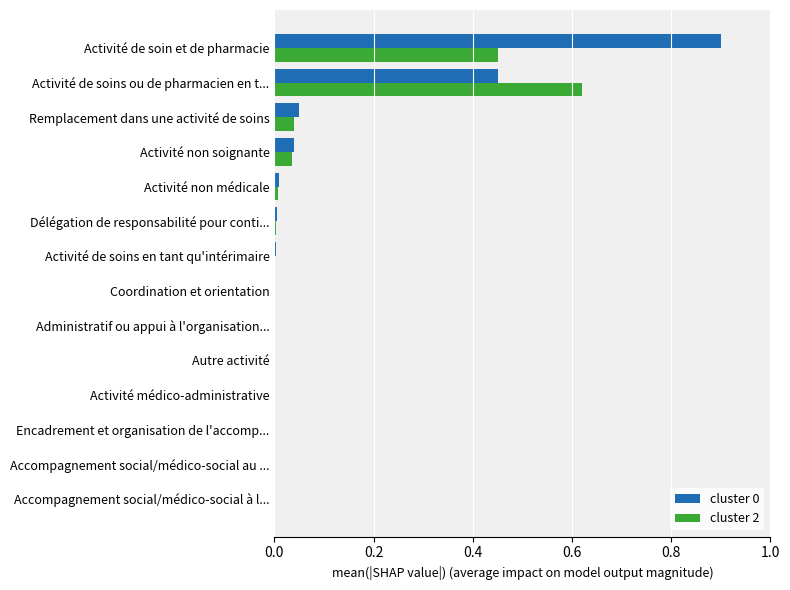

What is the sum of all cluster 0 values?

1.5